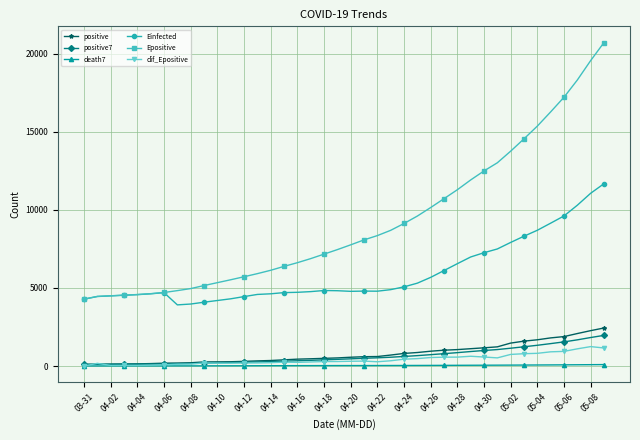

What is the value of the positive point at the 36th from the left?

1802.0